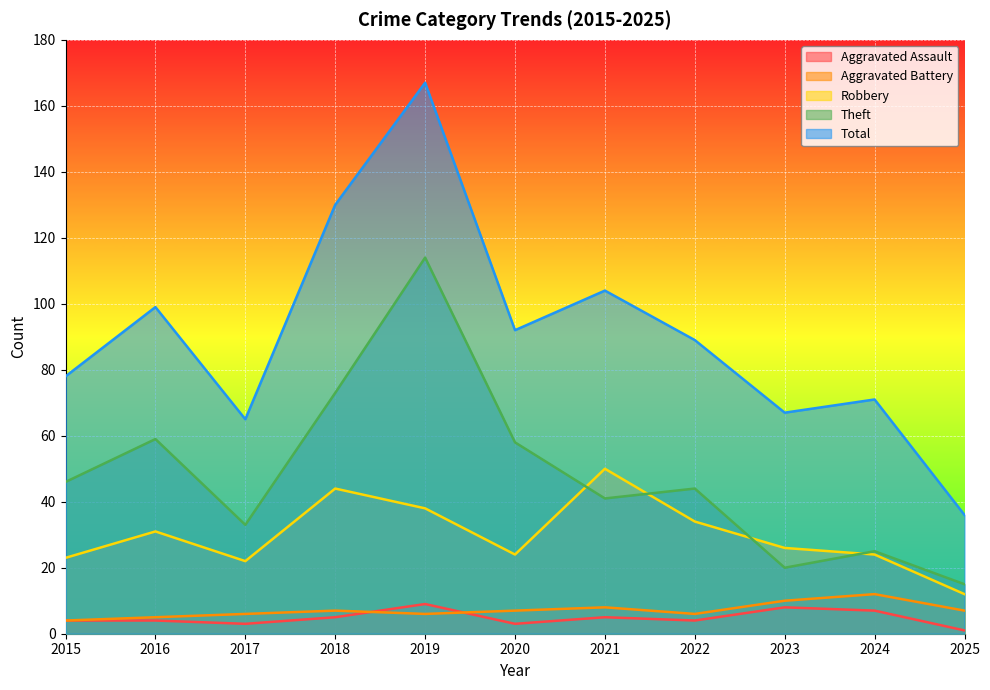

Which series changed the most between 2015 and 2018?

Total